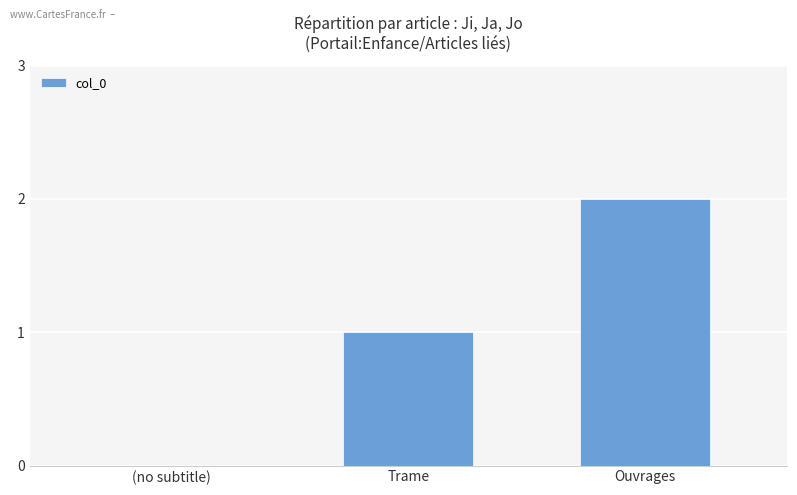

Which has a higher value, Trame or Ouvrages?

Ouvrages